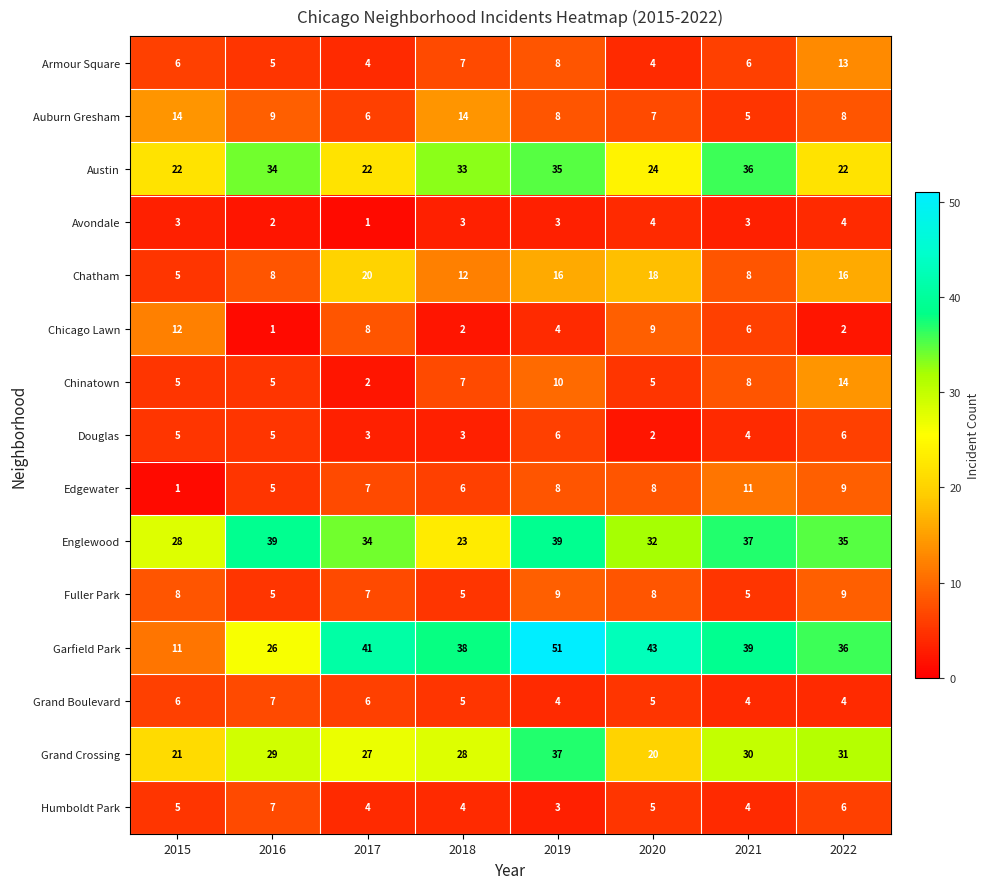

At which category does the chart reach its peak across all series?

2019